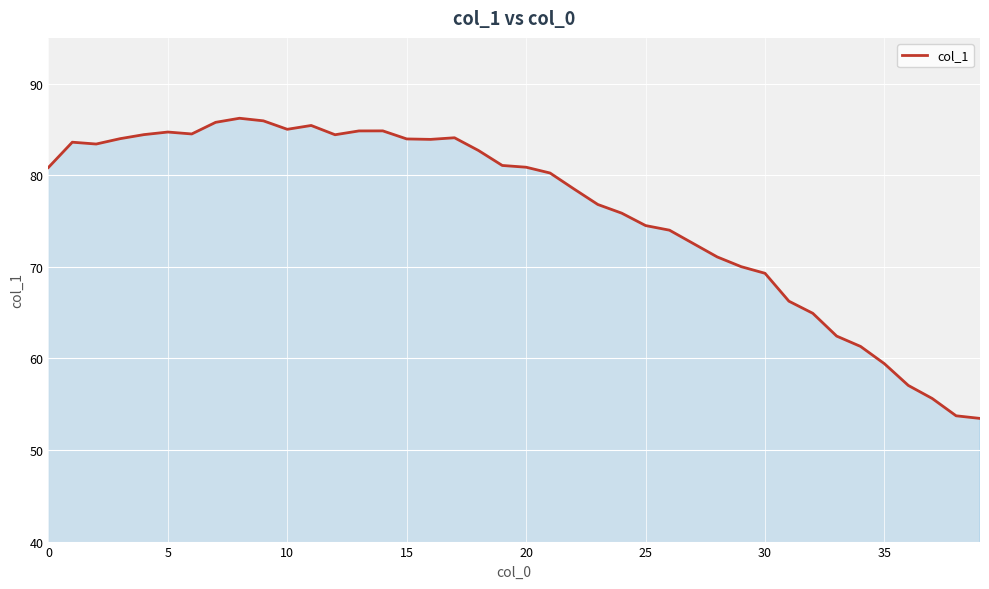

What is the difference between the maximum and minimum values?

32.8